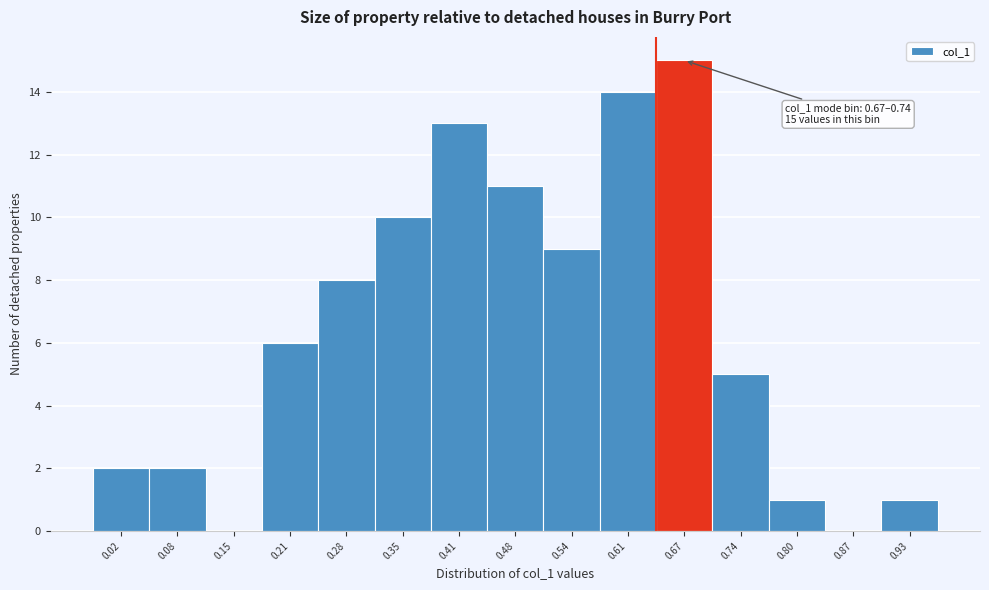

Reading right to left, transcribe all the data shown in this chart.

0.93=1	0.87=0	0.80=1	0.74=5	0.67=15	0.61=14	0.54=9	0.48=11	0.41=13	0.35=10	0.28=8	0.21=6	0.15=0	0.08=2	0.02=2